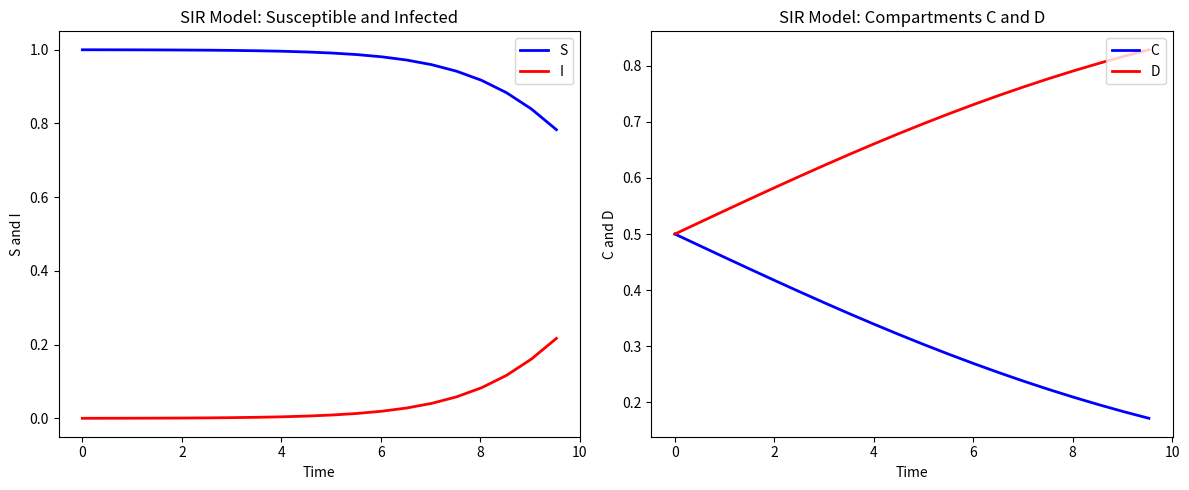

Does the chart display data point markers on the line(s)?

No